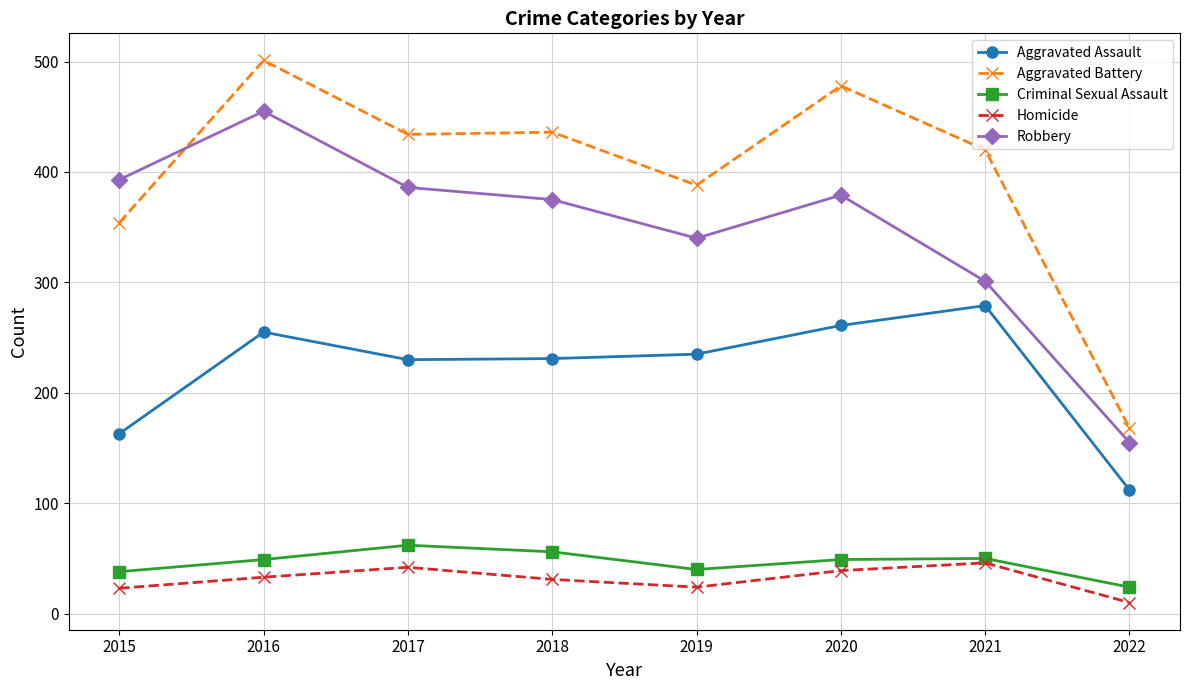

How many values in the Criminal Sexual Assault series are below 49?

3